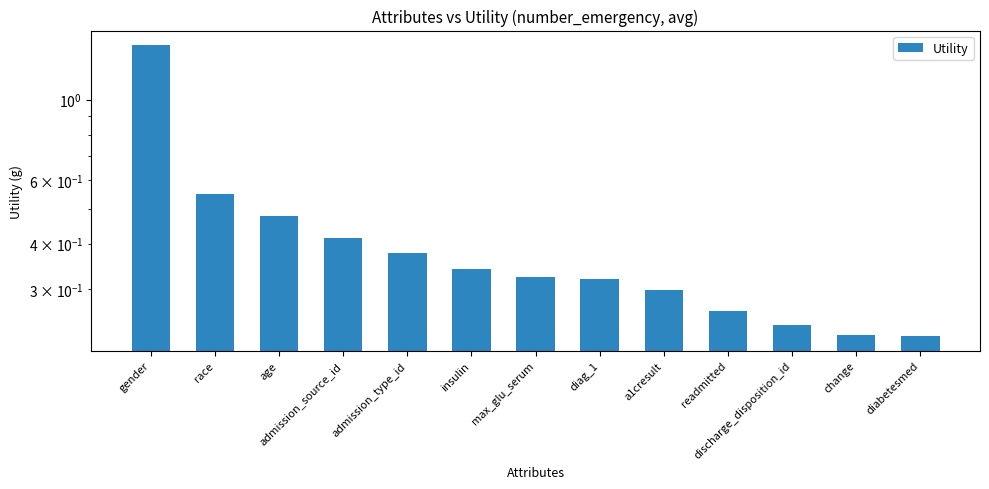

What is the minimum value shown in the chart?

0.2